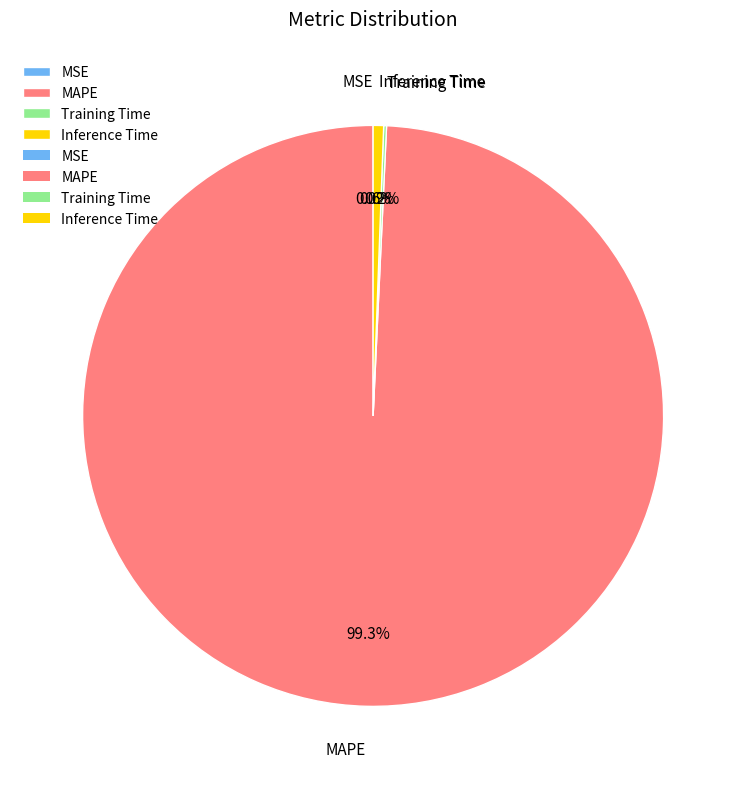

Is it true that Inference Time is 1% of the pie?

True